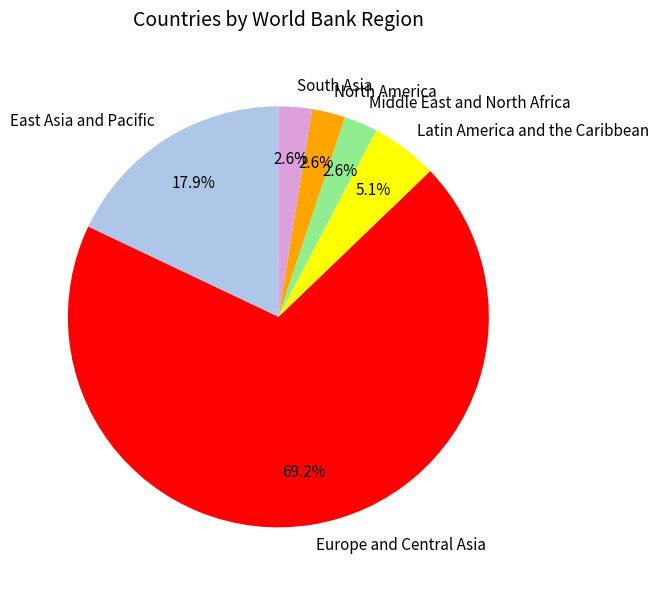

What portion of the pie excludes Latin America and the Caribbean?

94.9%